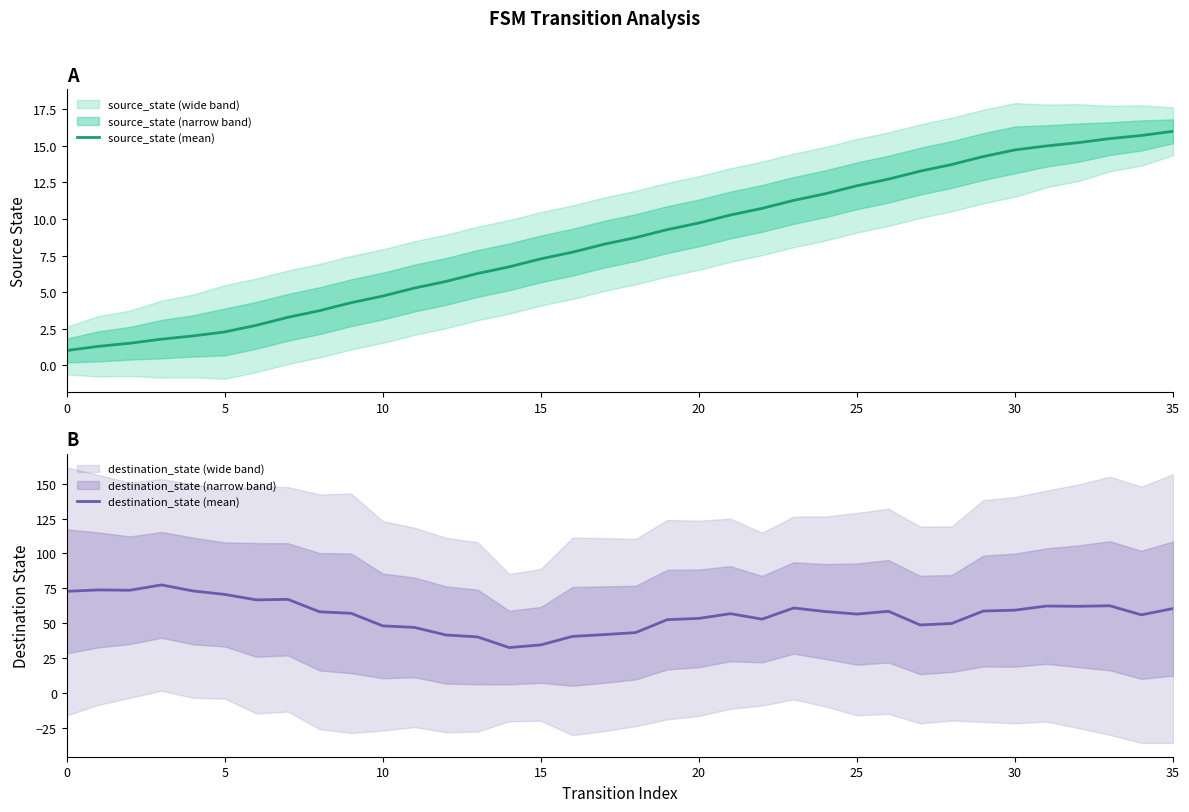

True or false: source_state (mean) and destination_state (mean) cross at least once.

False